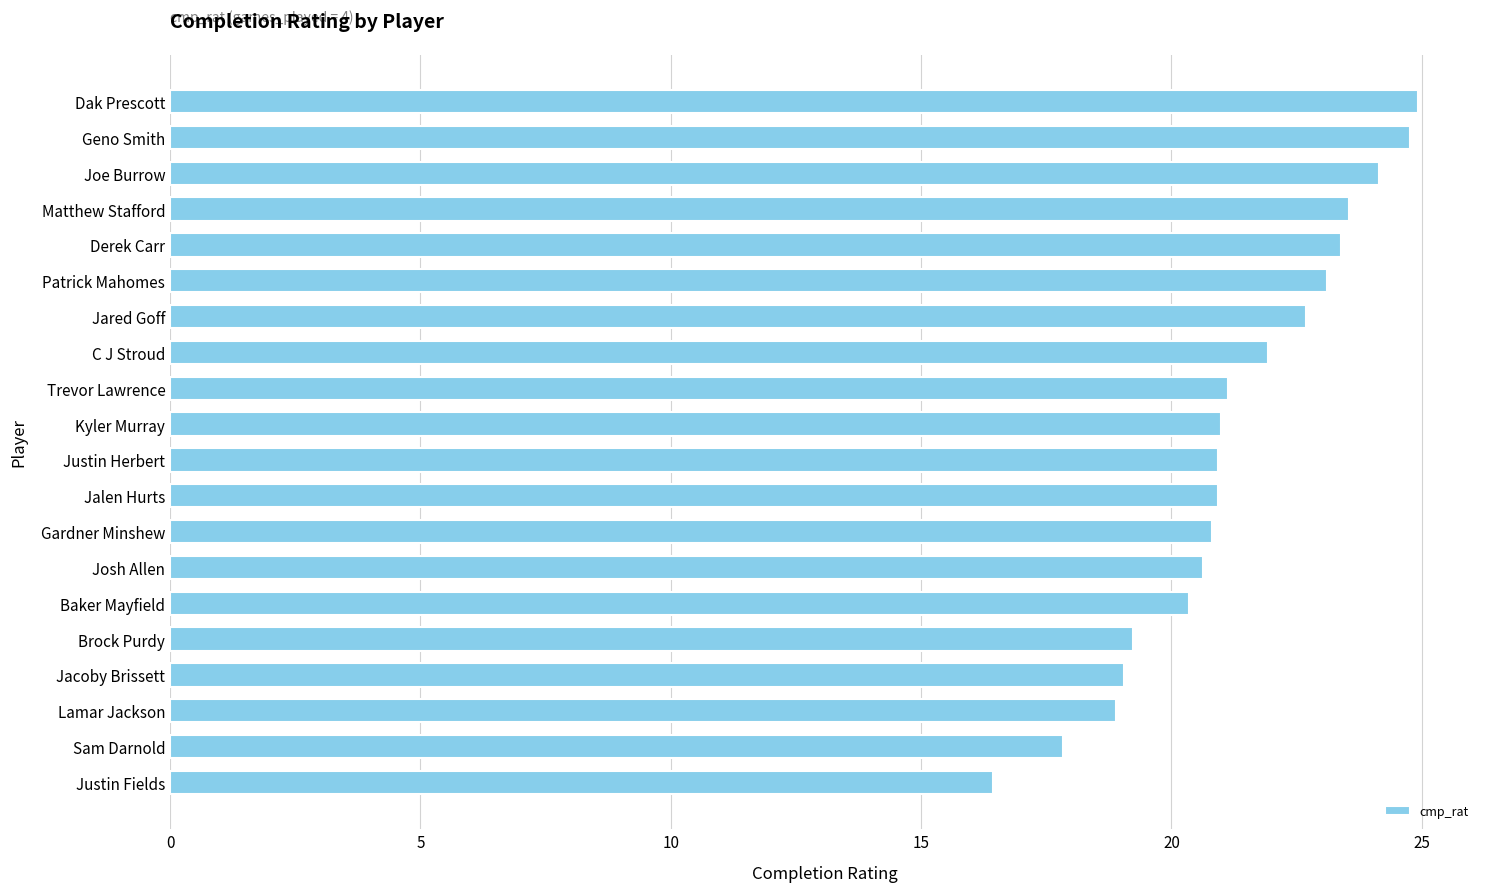

Count the number of values greater than 20.

15